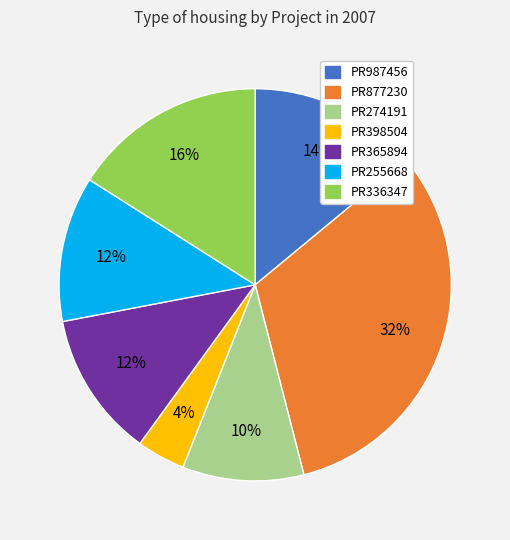

What is the smallest slice in the pie chart?

PR398504